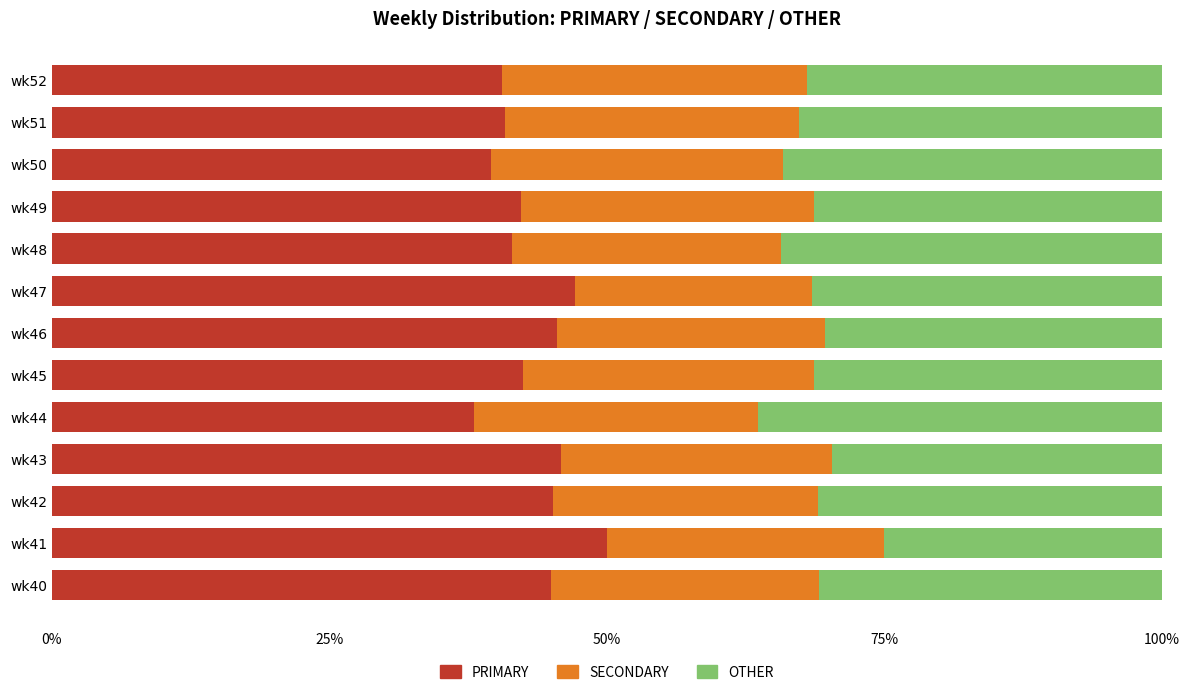

What is the minimum value for PRIMARY?

38.0